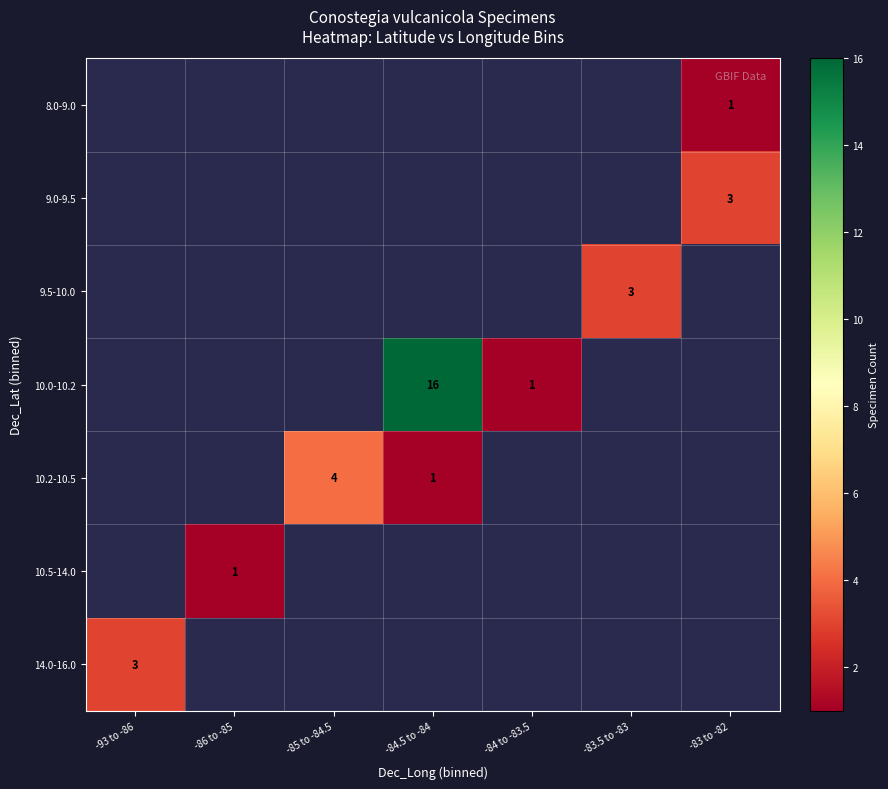

What is the smallest value displayed?

1.0